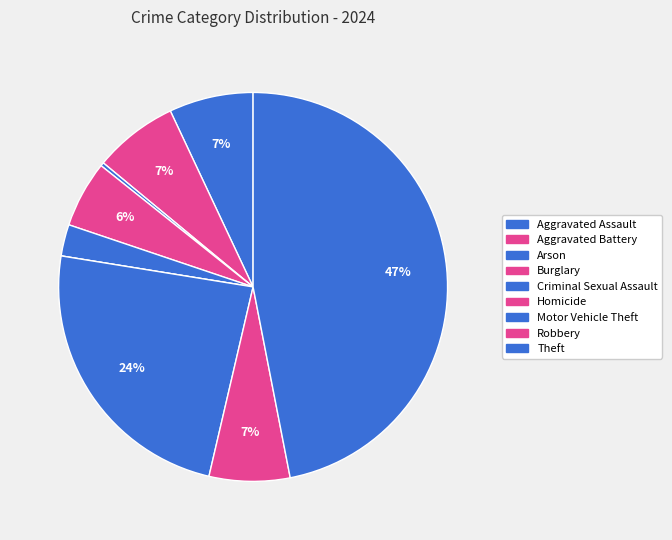

Is the sum of Motor Vehicle Theft and Burglary greater than half?

No